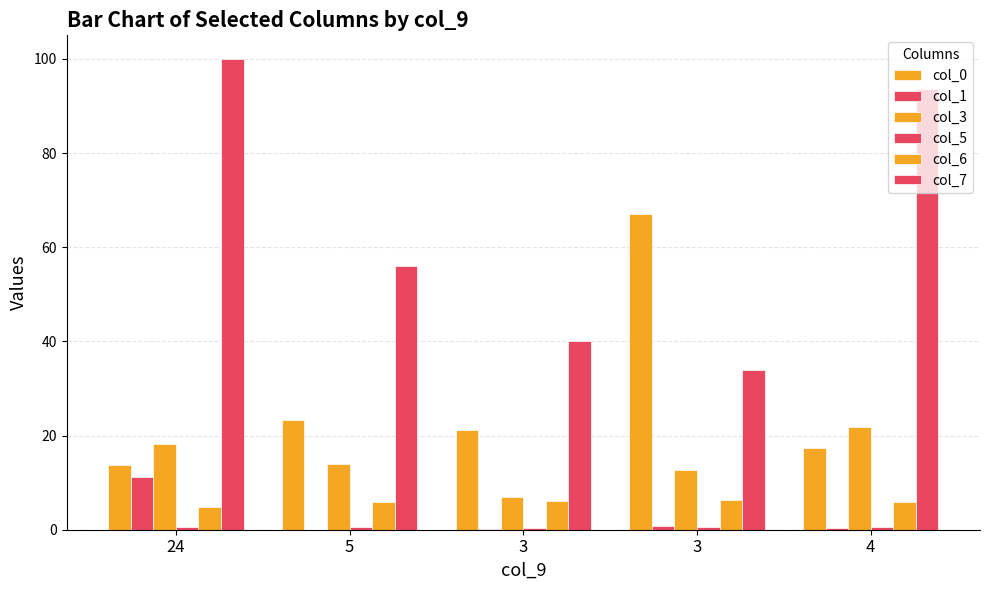

What is the difference between the maximum and minimum values in the col_3 series?

15.0